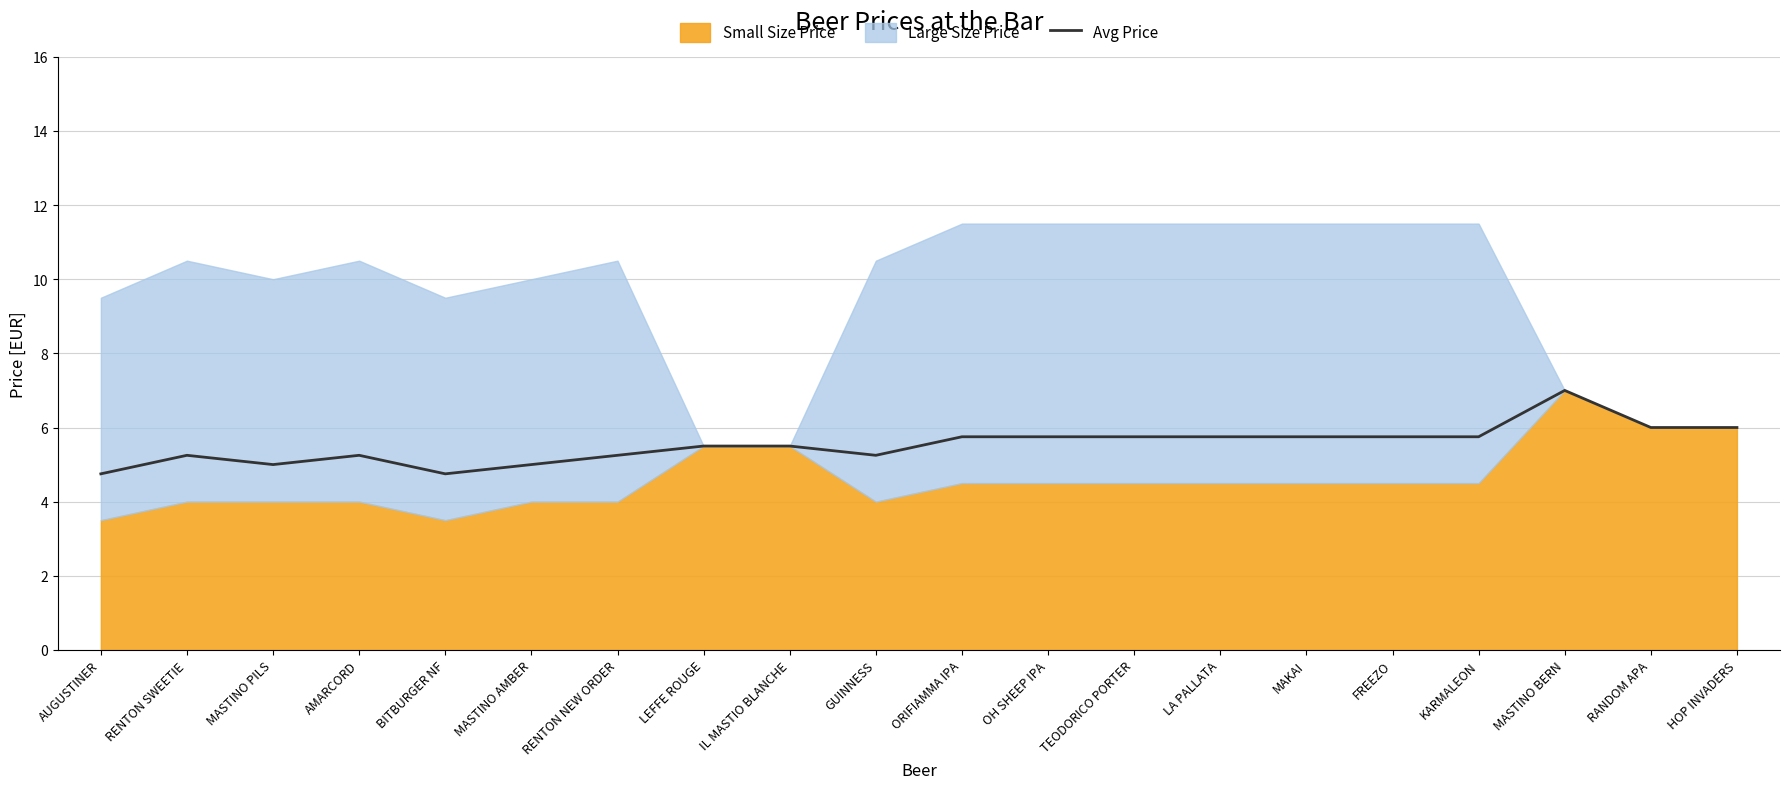

True or false: Avg Price has a value of 6.0 at HOP INVADERS.

True